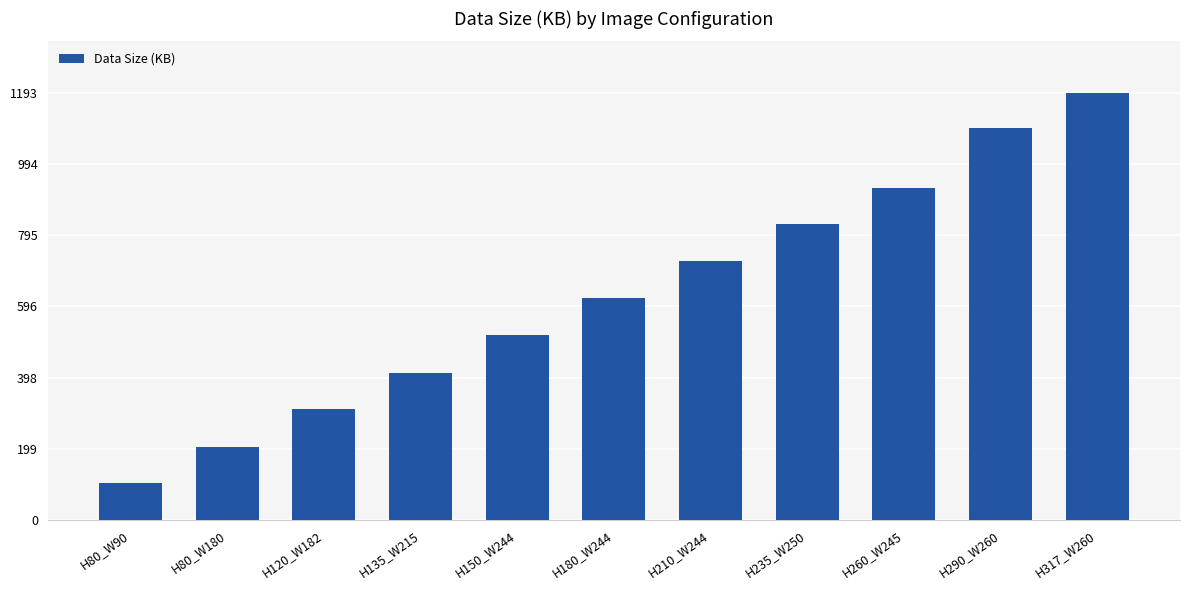

Is it true that the value at H210_W244 is 722?

True